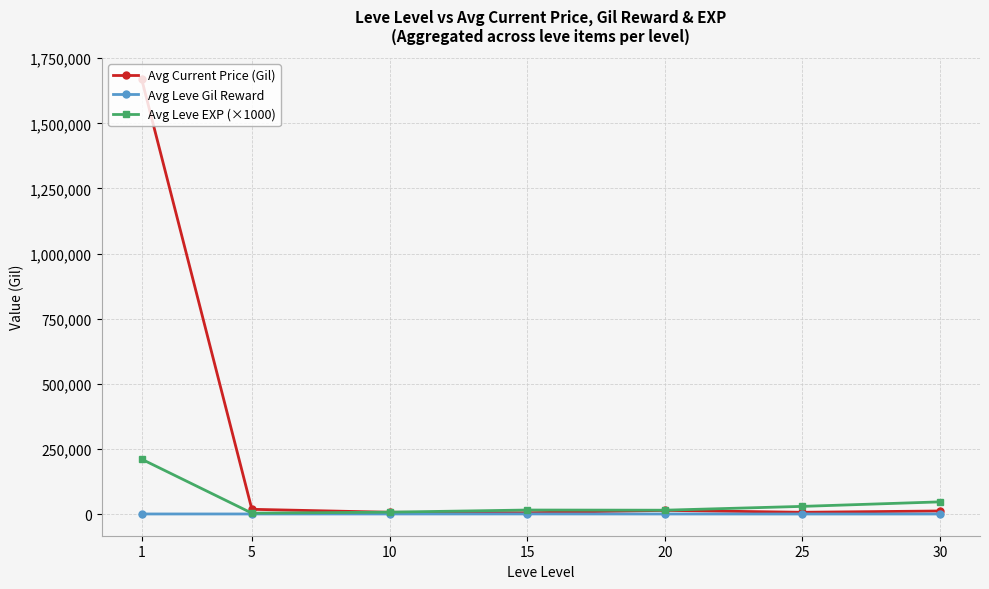

Is it true that Avg Current Price (Gil) equals 5046.3 at 15?

True